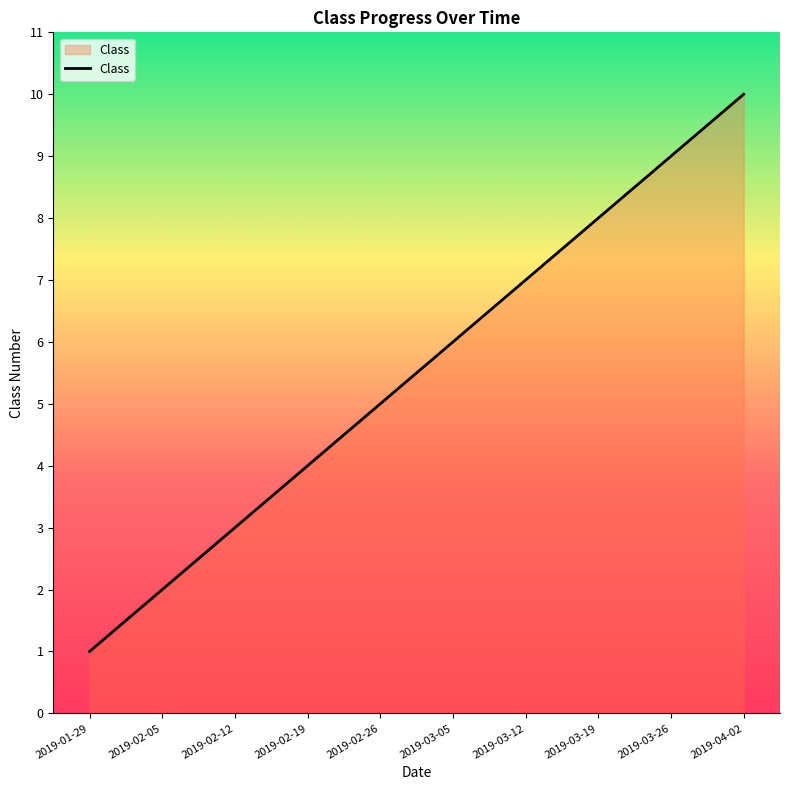

True or false: there are more than 1 points higher than both neighbors.

False